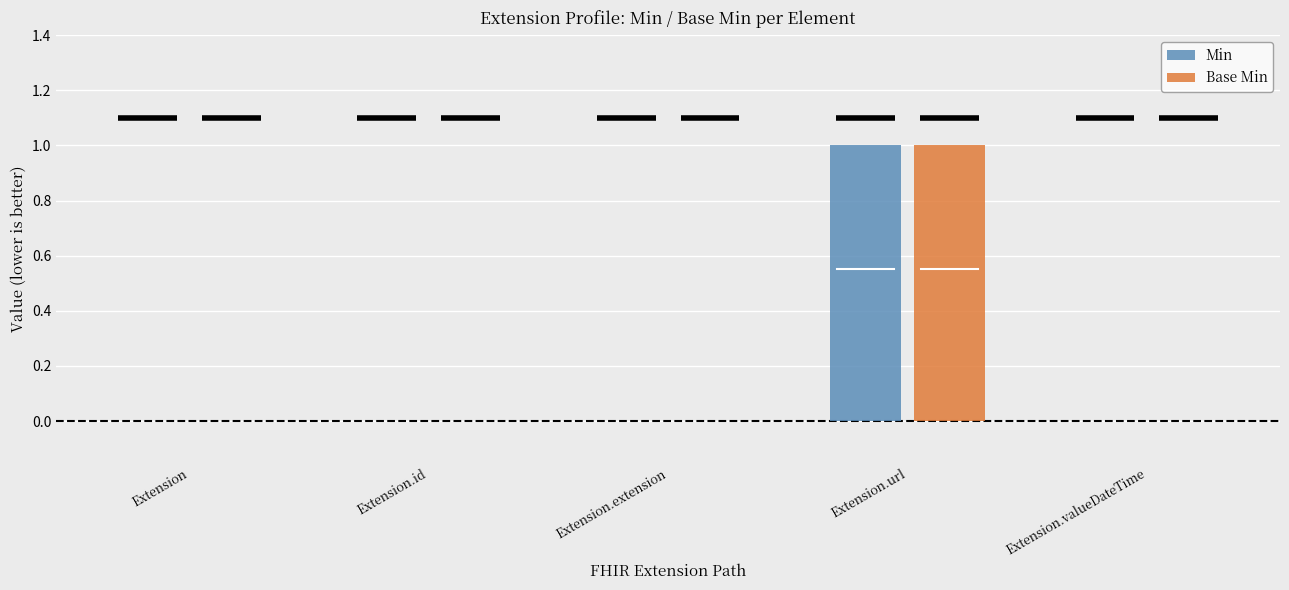

Count the Base Min values in the range 0 to 1.

5